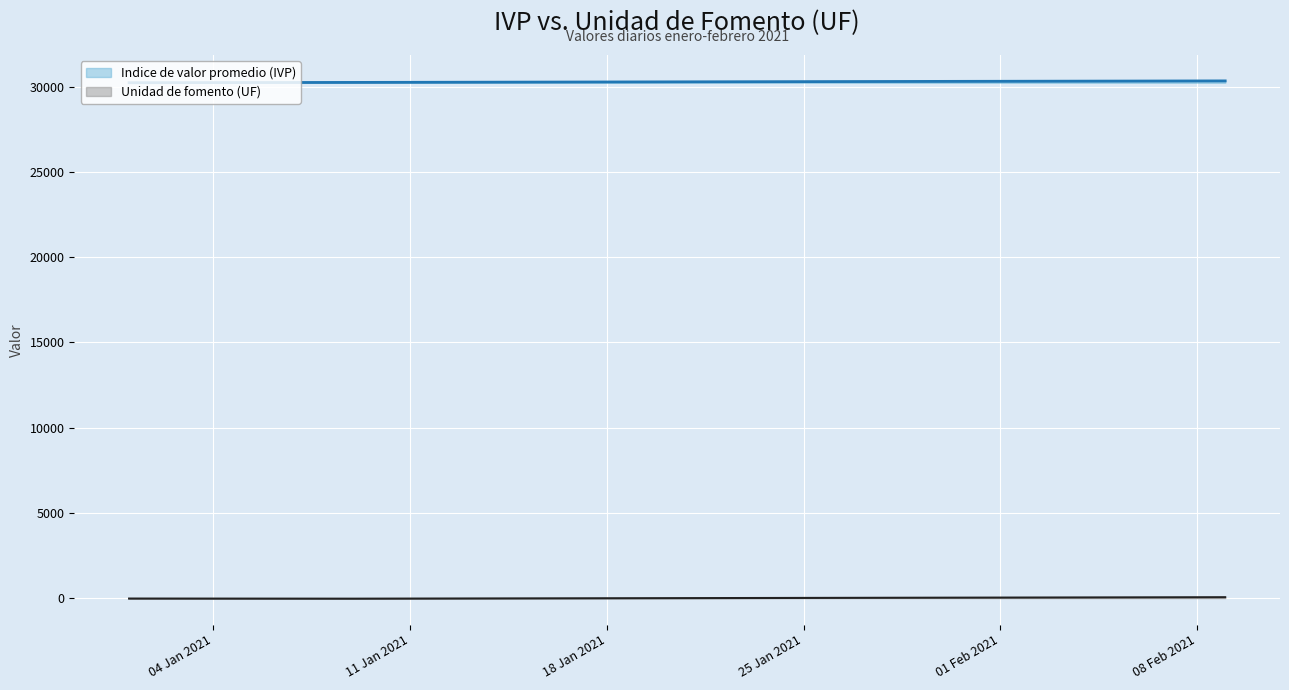

What are all the series names shown in the legend?

Indice de valor promedio (IVP), Unidad de fomento (UF)